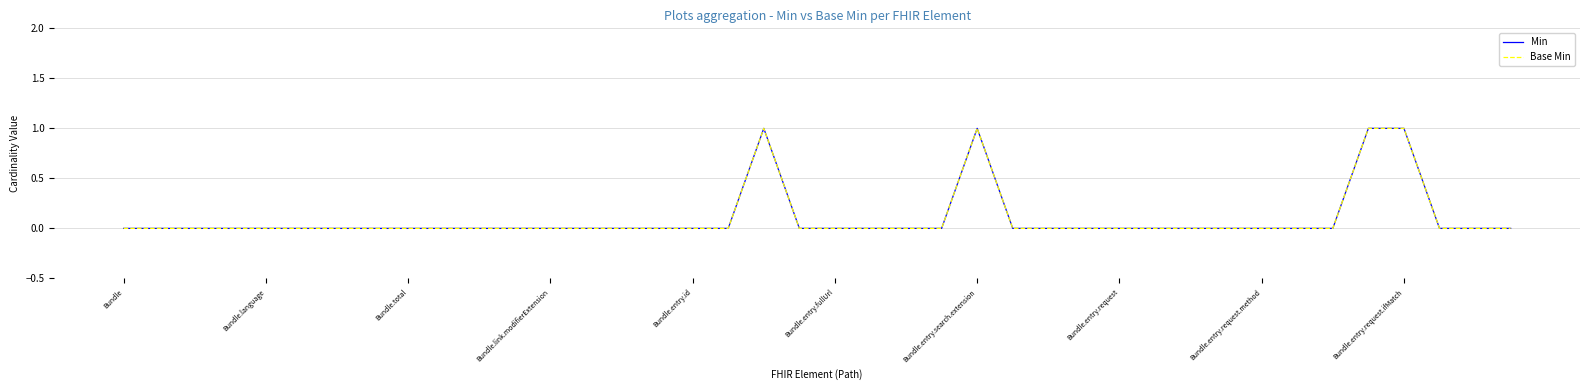

Does the chart display data point markers on the line(s)?

No